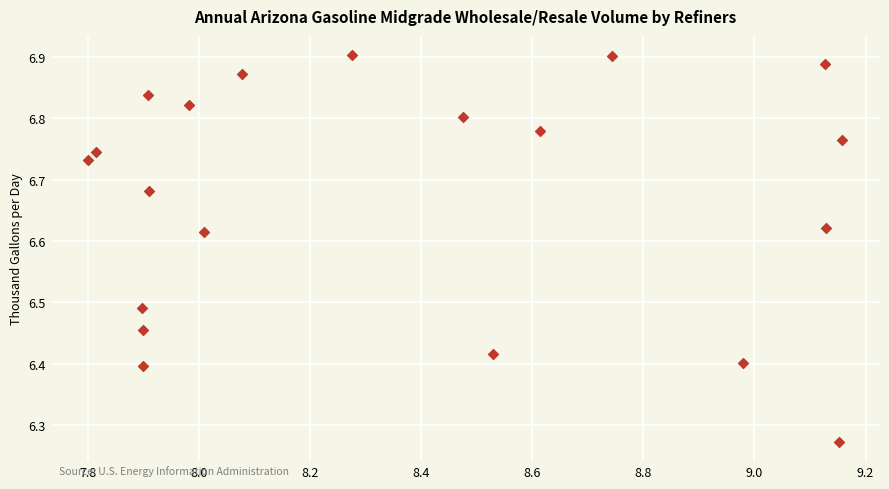

What is the range of X values (max minus min)?

1.4